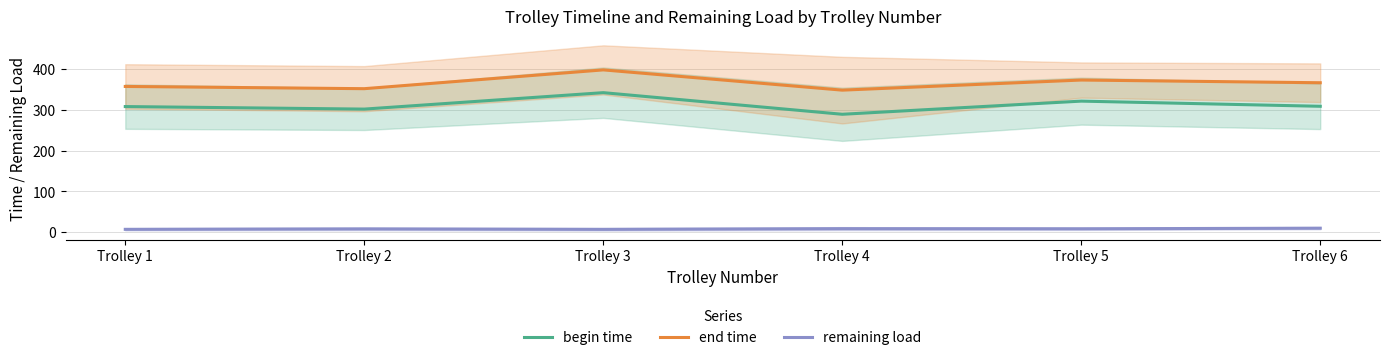

Reading left to right, extract all data points from this chart.

begin time: Trolley 1=308.1	Trolley 2=301.9	Trolley 3=342.2	Trolley 4=289.1	Trolley 5=321.5	Trolley 6=308.8
end time: Trolley 1=357.5	Trolley 2=352.0	Trolley 3=398.1	Trolley 4=348.4	Trolley 5=373.2	Trolley 6=366.6
remaining load: Trolley 1=6.6	Trolley 2=7.7	Trolley 3=6.5	Trolley 4=8.3	Trolley 5=8.0	Trolley 6=9.4